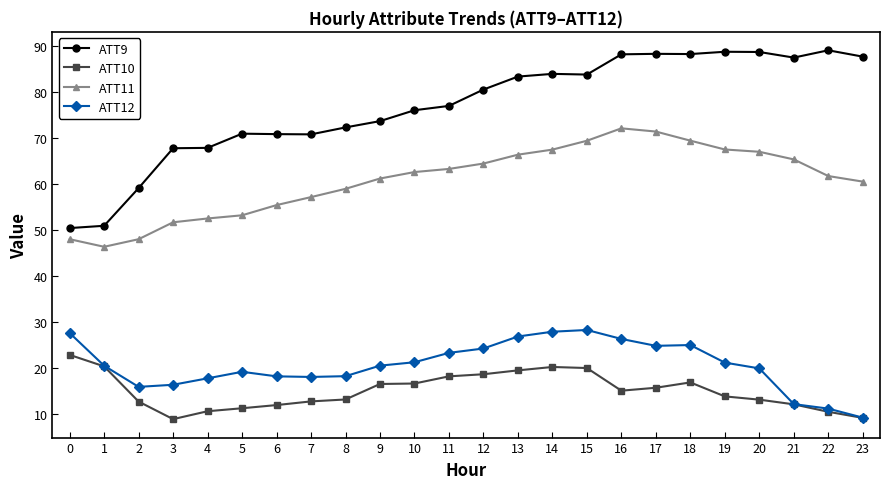

Between 2 and 7, which series saw the biggest shift?

ATT9